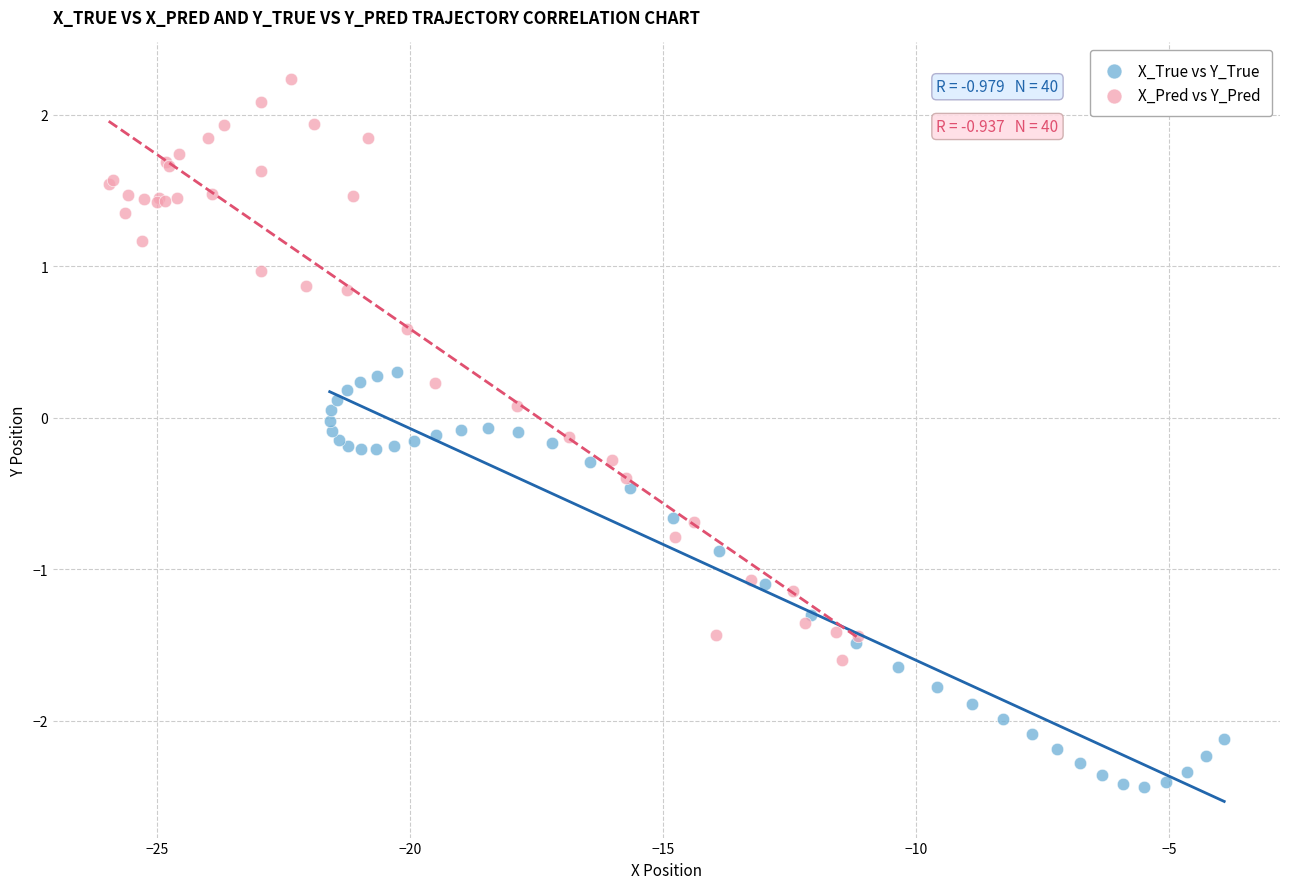

Which series reaches the minimum Y coordinate?

X_True vs Y_True